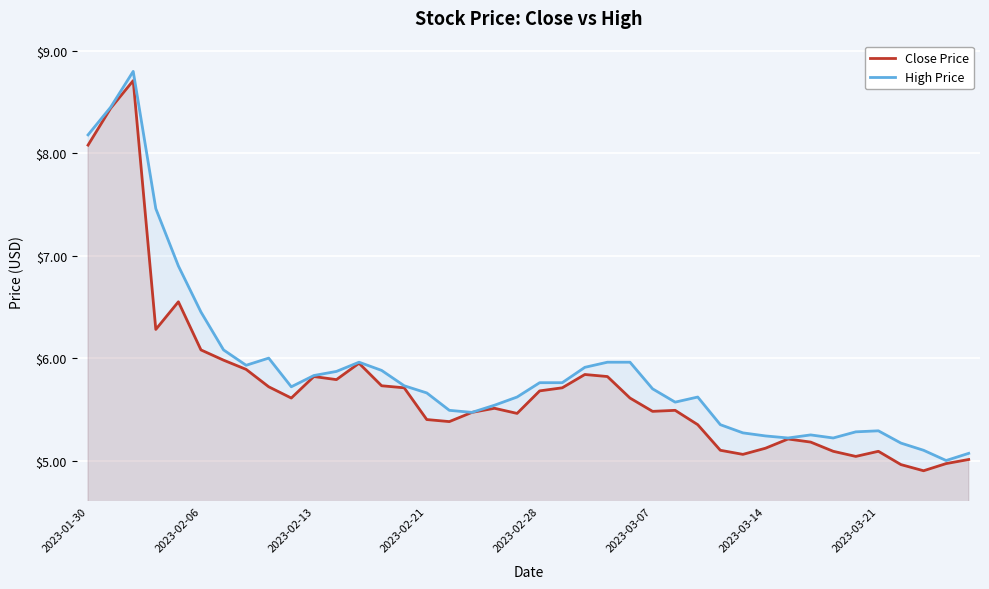

The Close Price series shows 1.9 at 2023-02-28. True or false?

False